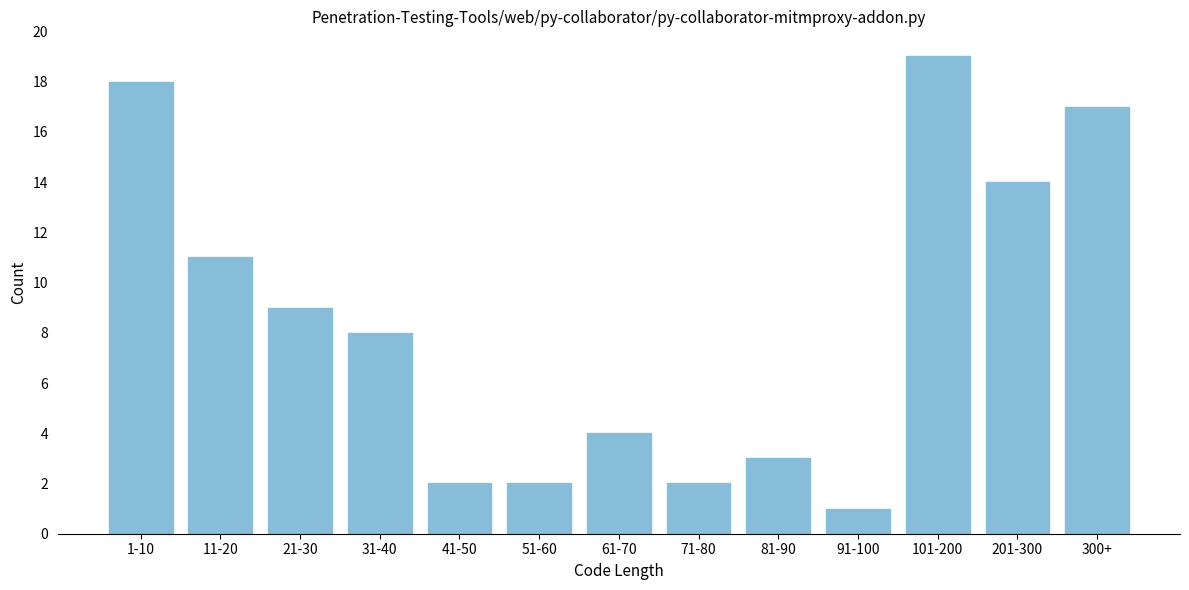

Reading left to right, what are all the values shown in this chart?

1-10=18	11-20=11	21-30=9	31-40=8	41-50=2	51-60=2	61-70=4	71-80=2	81-90=3	91-100=1	101-200=19	201-300=14	300+=17